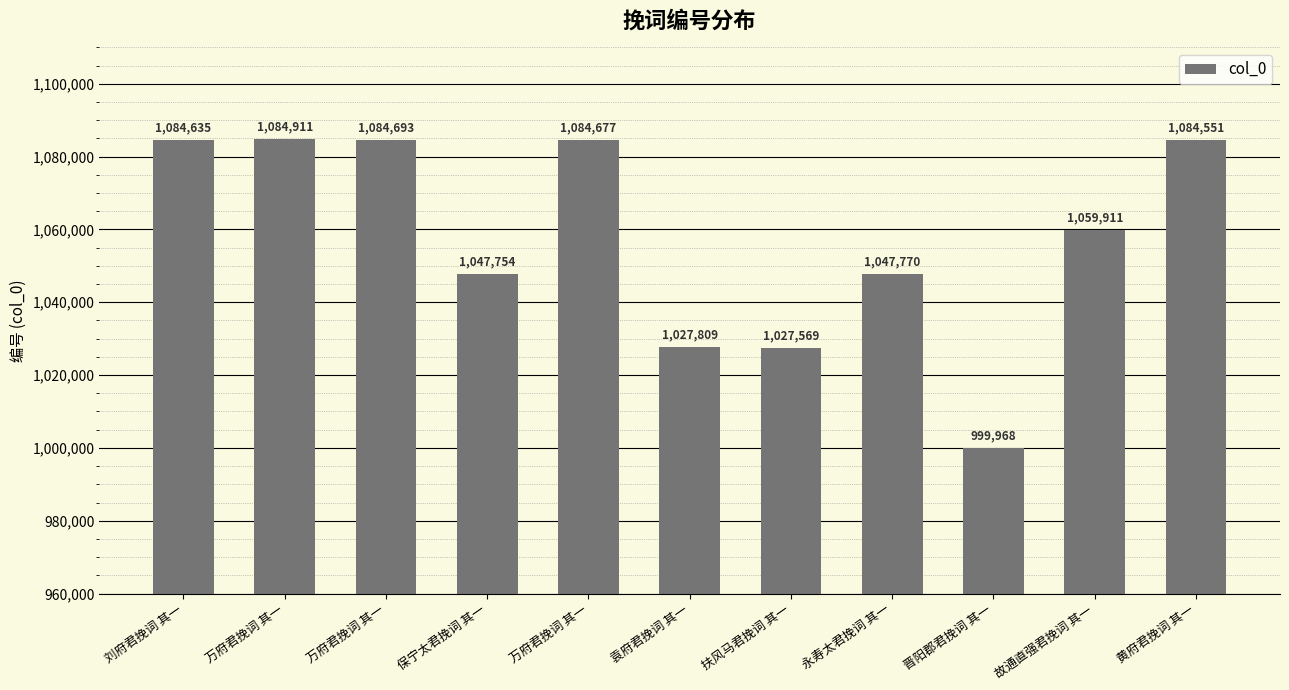

How many bars are there in total?

11